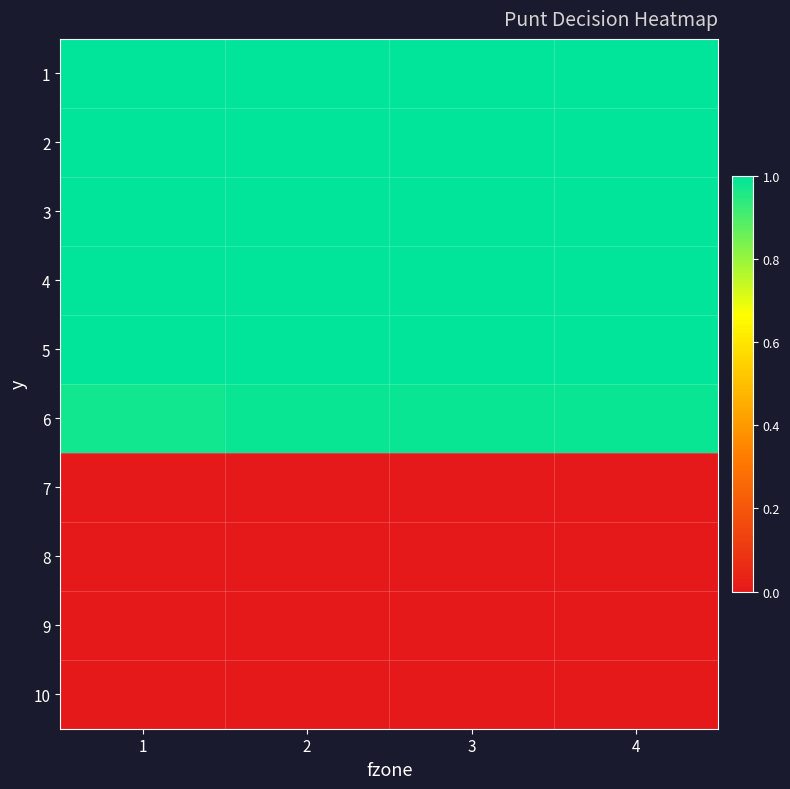

Reading right to left, extract all data points from this chart.

1: 4=1.0	3=1.0	2=1.0	1=1.0
2: 4=1.0	3=1.0	2=1.0	1=1.0
3: 4=1.0	3=1.0	2=1.0	1=1.0
4: 4=1.0	3=1.0	2=1.0	1=1.0
5: 4=1.0	3=1.0	2=1.0	1=1.0
6: 4=1.0	3=1.0	2=1.0	1=1.0
7: 4=0.0	3=0.0	2=0.0	1=0.0
8: 4=0.0	3=0.0	2=0.0	1=0.0
9: 4=0.0	3=0.0	2=0.0	1=0.0
10: 4=0.0	3=0.0	2=0.0	1=0.0